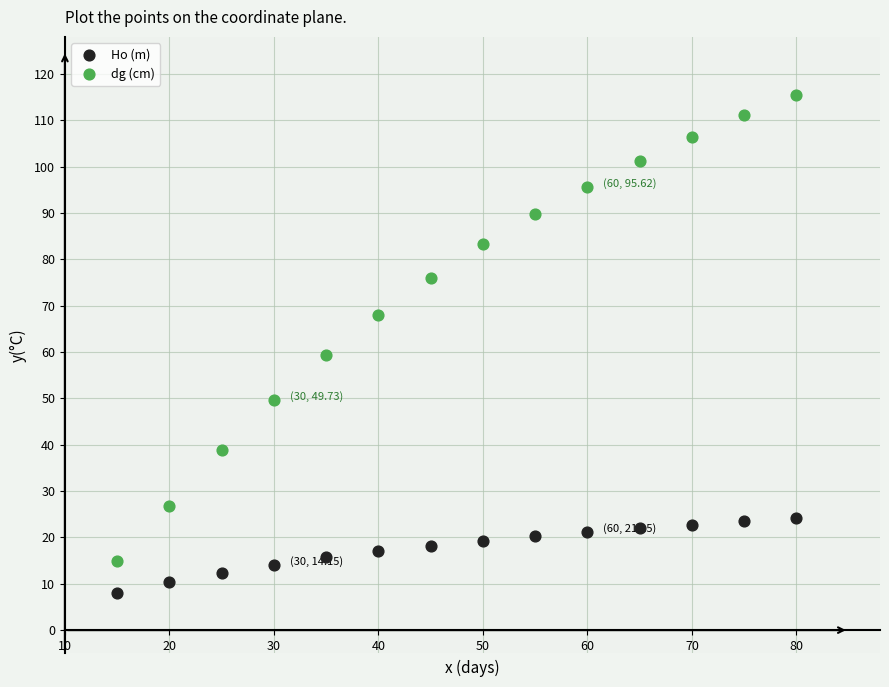

Which series has the widest spread of Y values?

dg (cm)